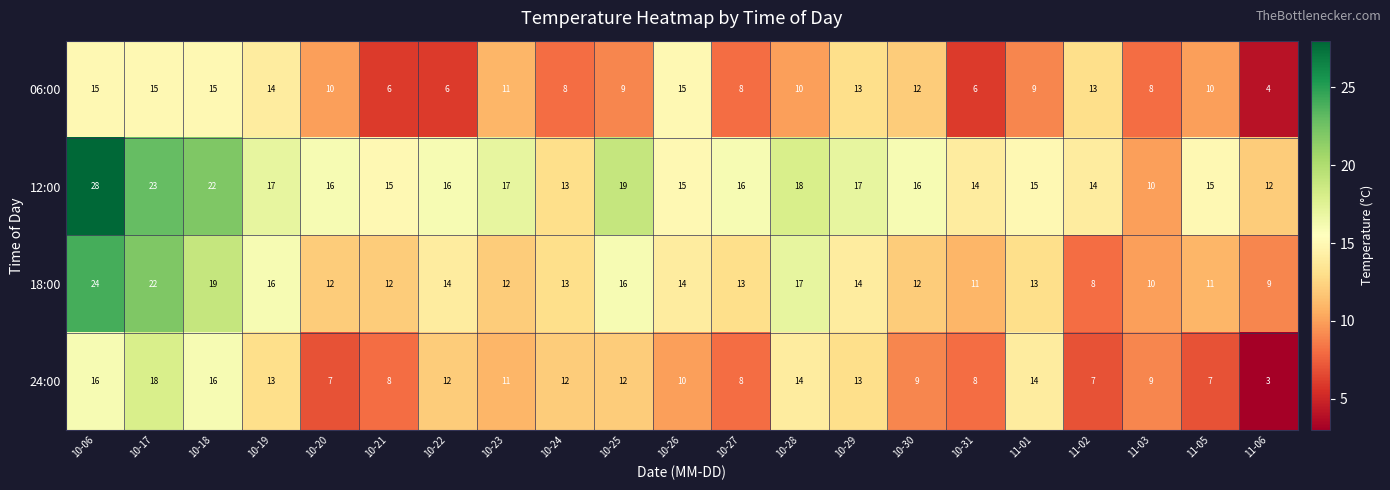

True or false: 06:00 has a value of 18 at 11-05.

False